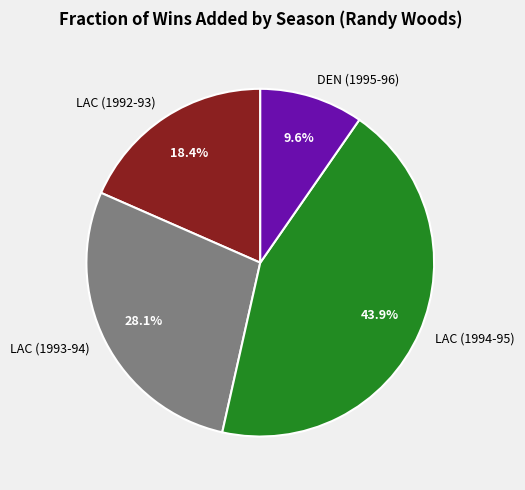

The DEN (1995-96) slice represents 10% of the pie. True or false?

True